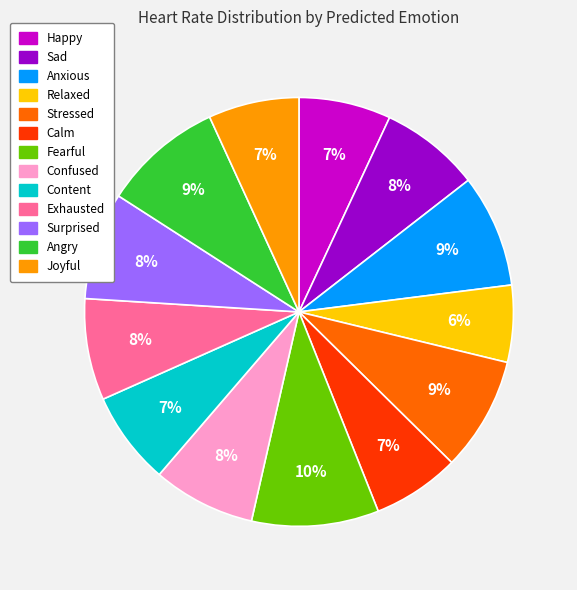

Is it true that Exhausted is 8% of the pie?

True